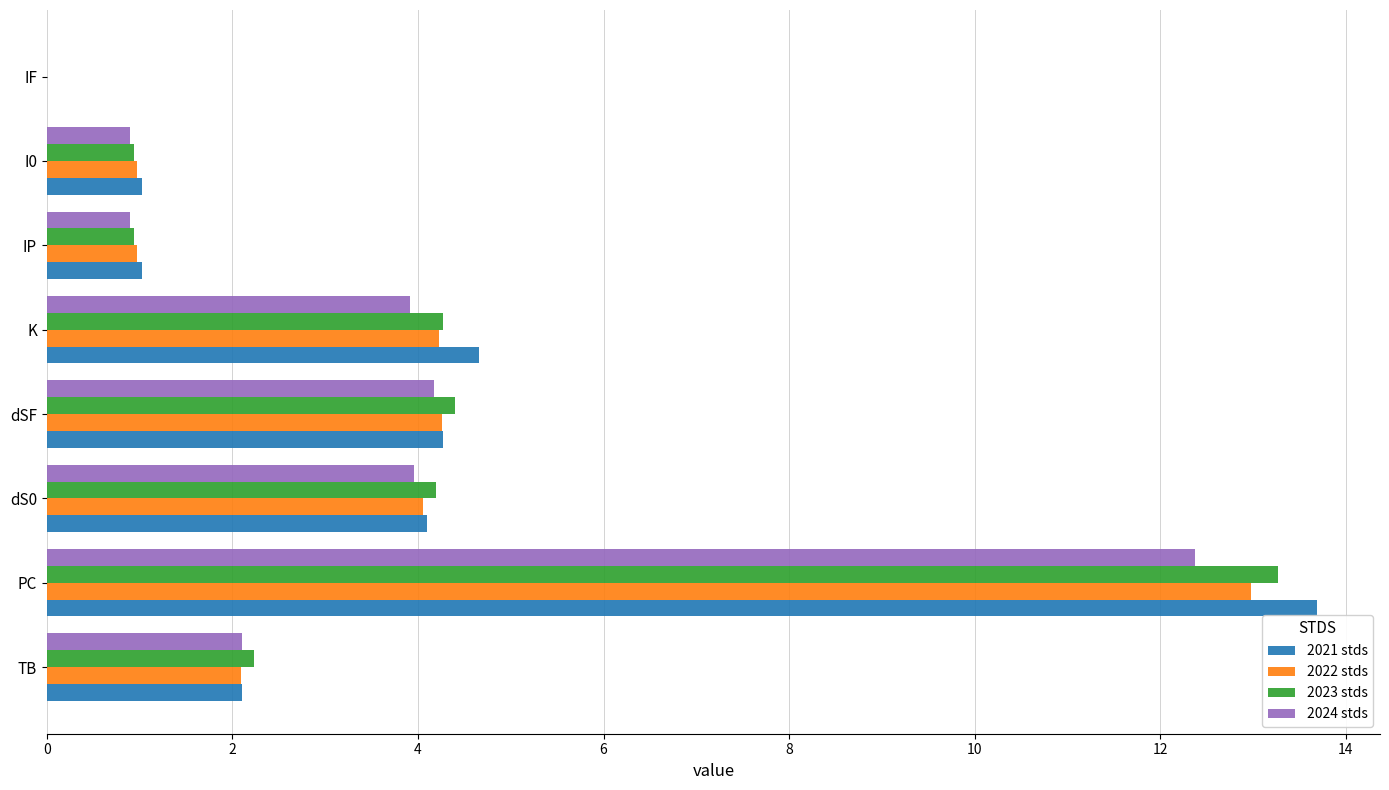

At which label does 2022 stds reach its peak?

PC